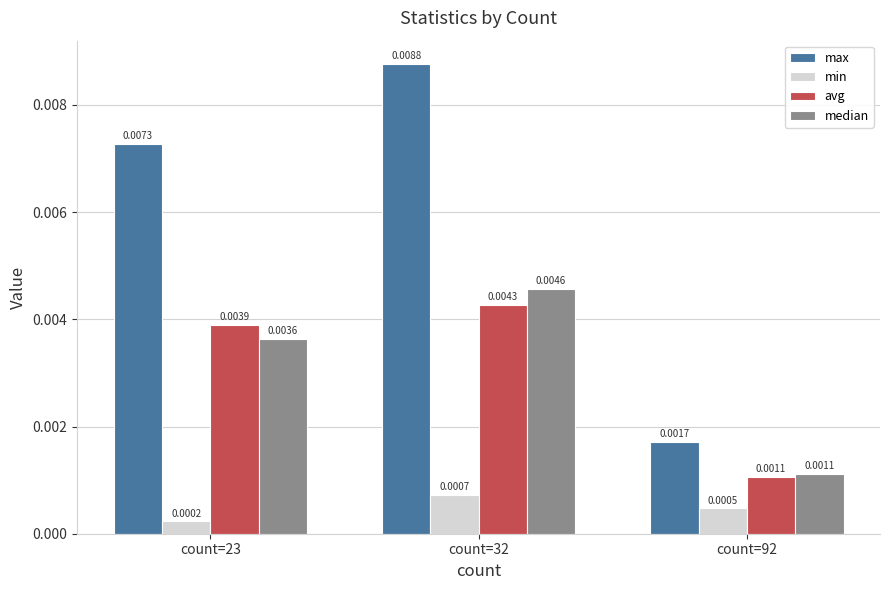

Which series has the largest range (max minus min)?

max